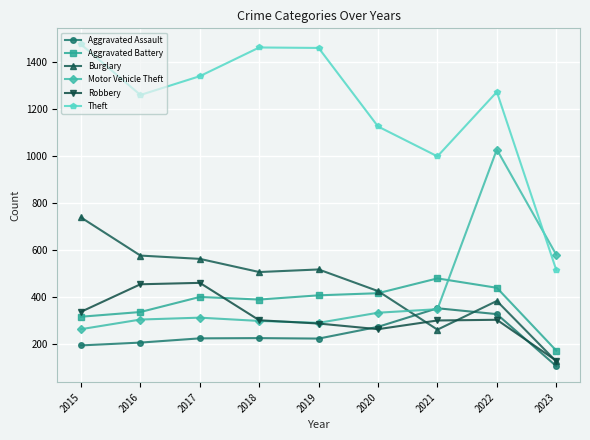

True or false: Aggravated Battery and Motor Vehicle Theft intersect in this chart.

True